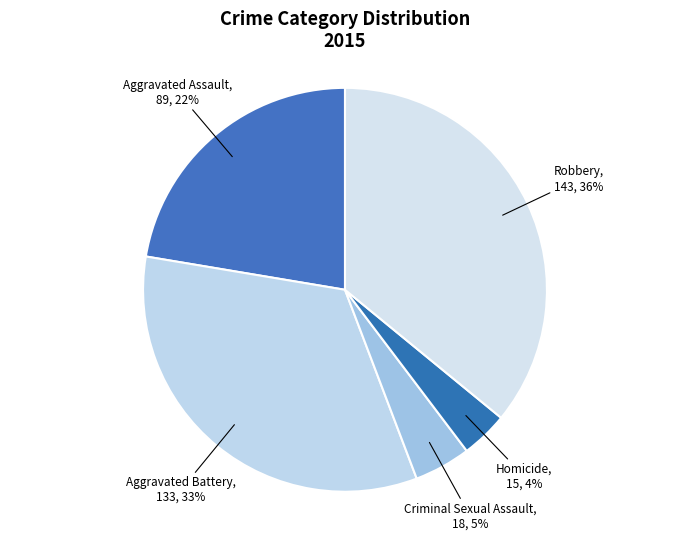

Between Aggravated Assault and Aggravated Battery, which is larger?

Aggravated Battery